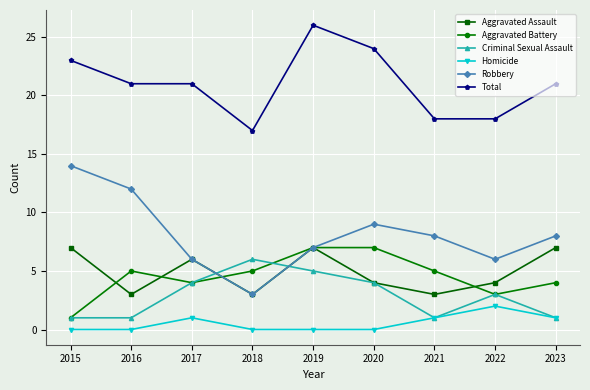

Where is Criminal Sexual Assault nearest to the value 3?

2022